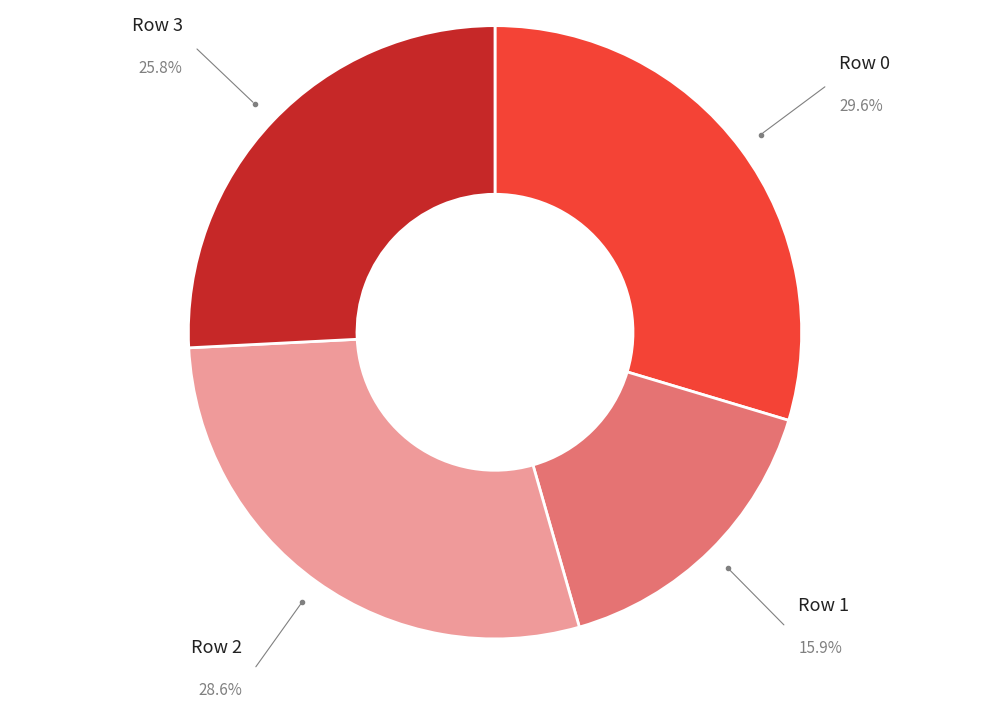

Does any single category account for the majority?

No